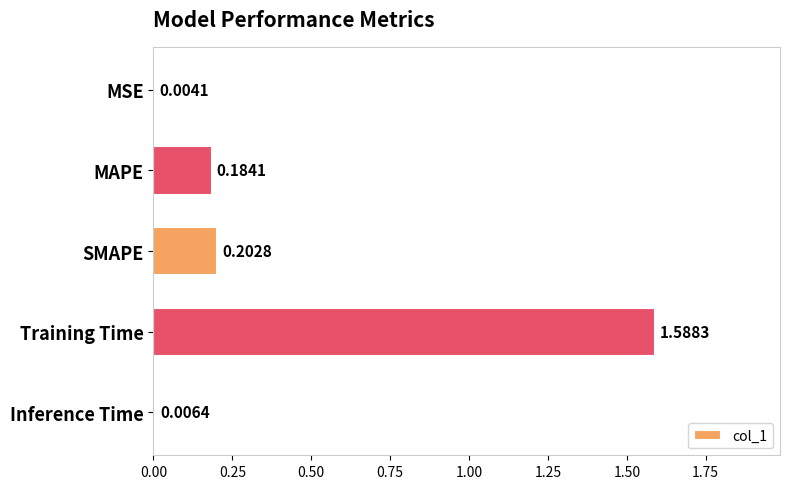

What is the sum of all values?

2.0